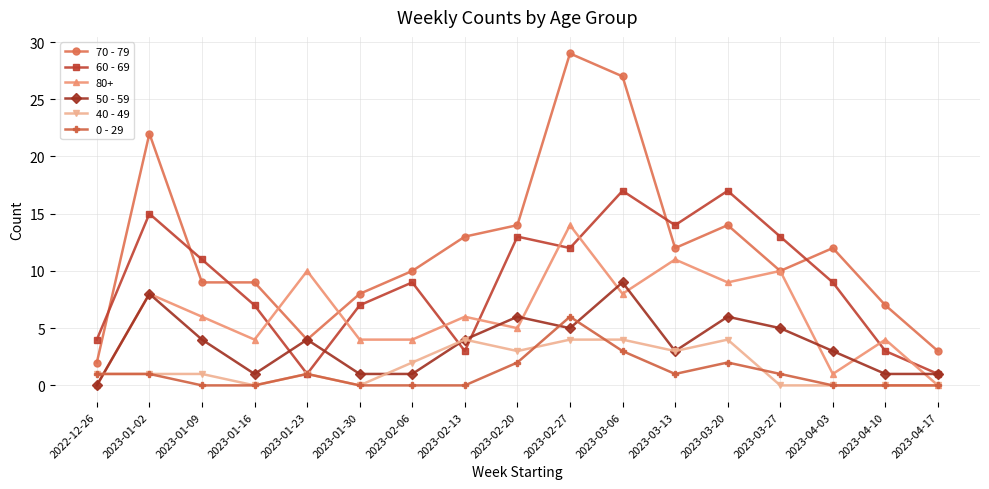

What is the difference between the maximum and minimum values in the 70 - 79 series?

27